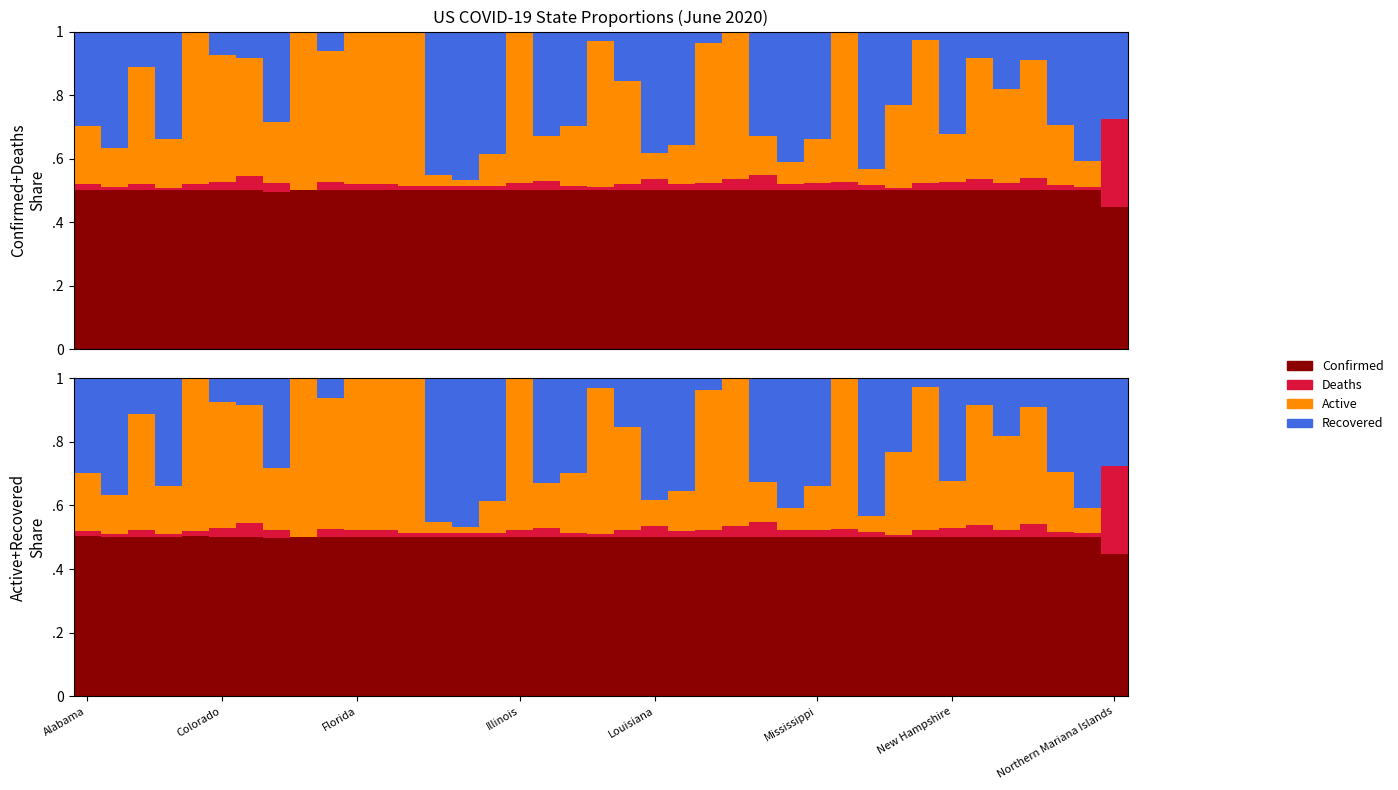

Which has a higher value, 34 or 30?

34